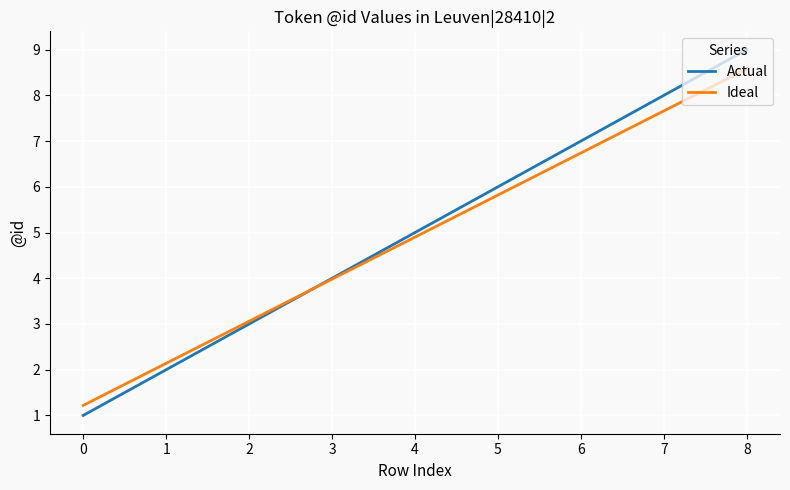

Does the chart have visible grid lines?

Yes